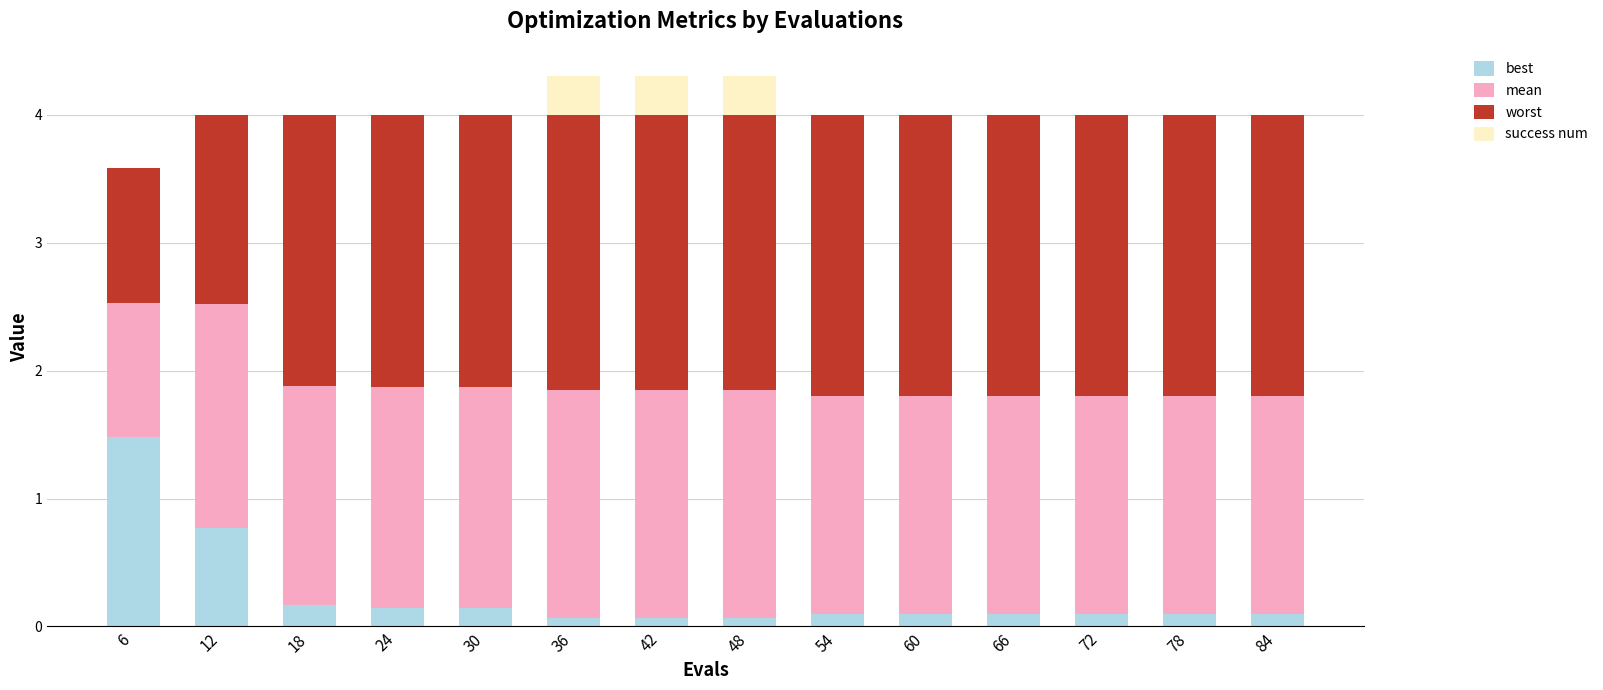

Which category has the highest value in the best series?

6